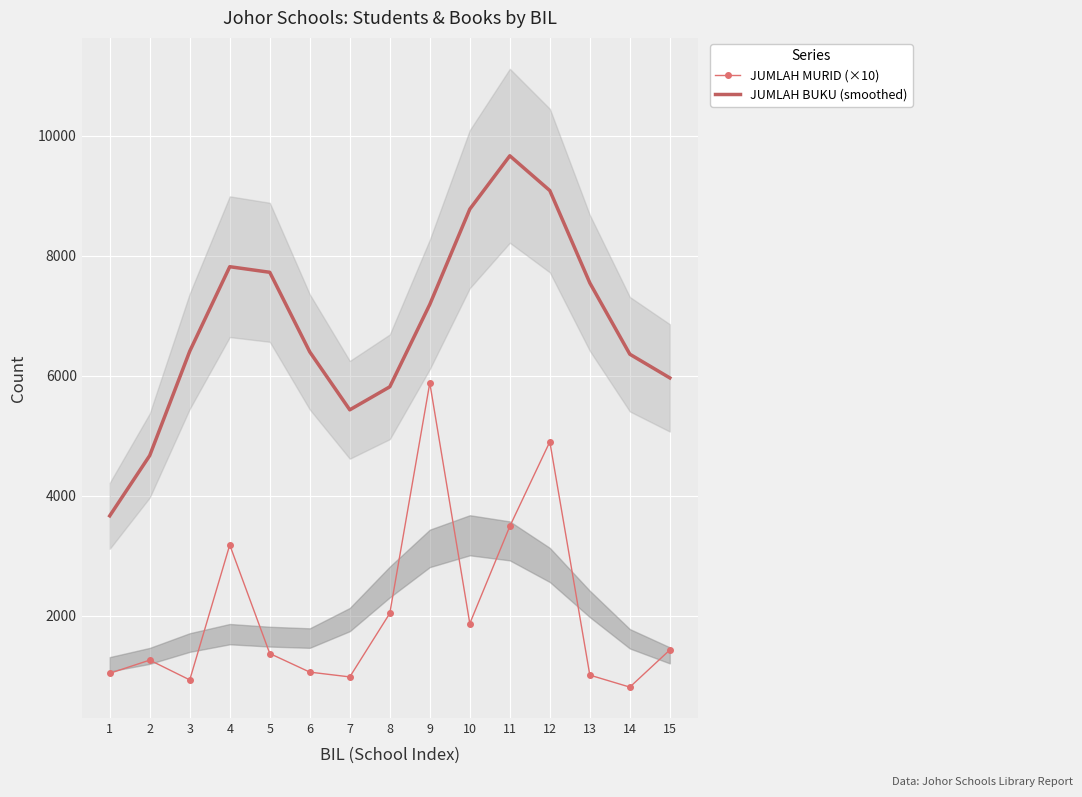

Which series has the largest total across all categories?

JUMLAH BUKU (smoothed)